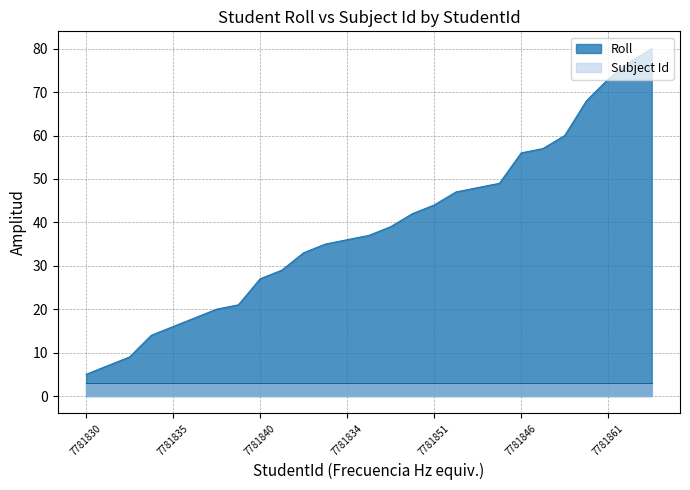

Which label corresponds to the smallest value in the chart?

7781830